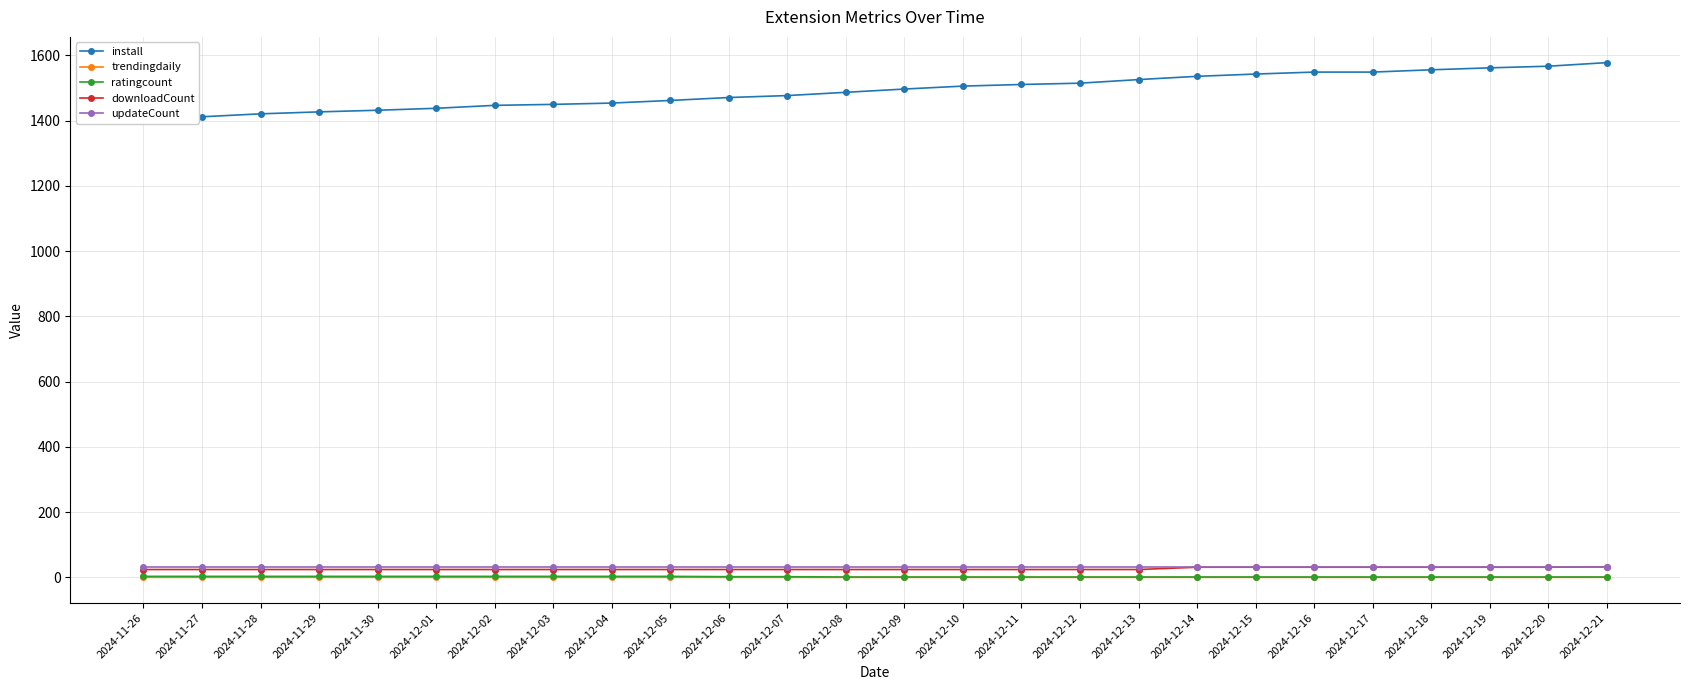

How many series are shown in this chart?

5